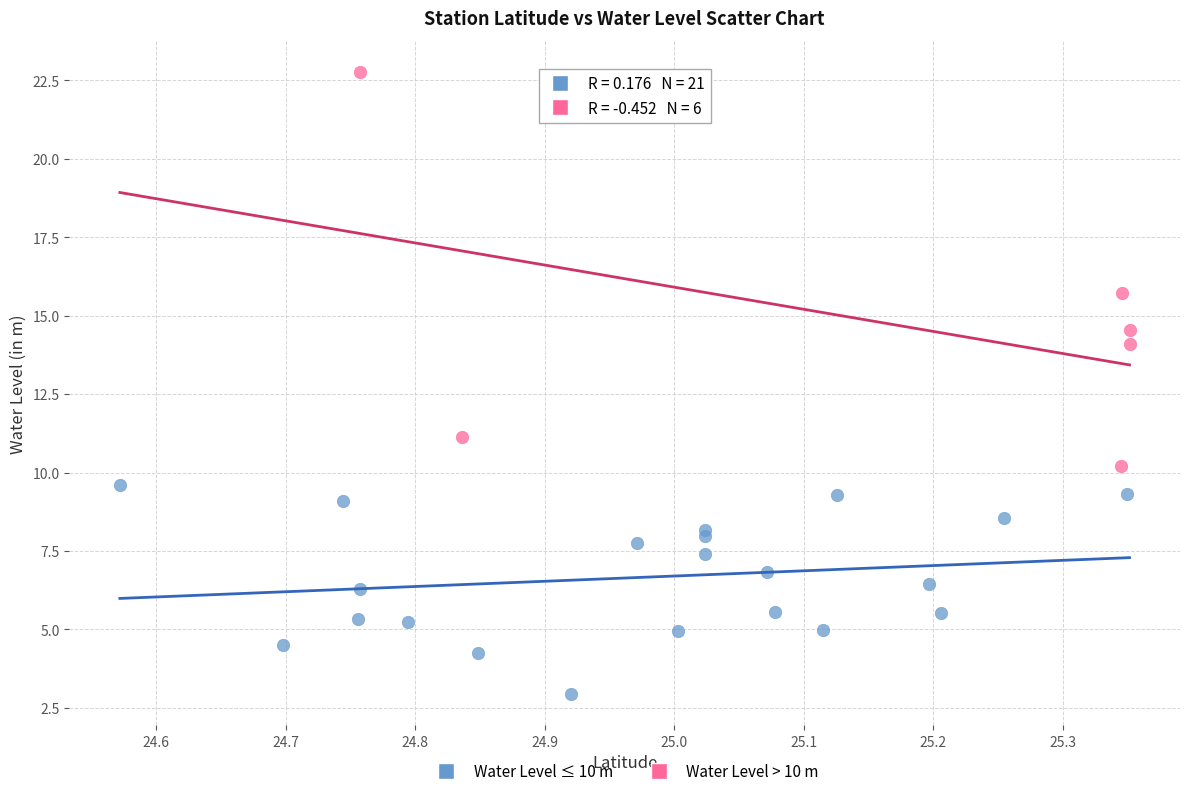

Which series contains the highest Y value?

Water Level > 10 m